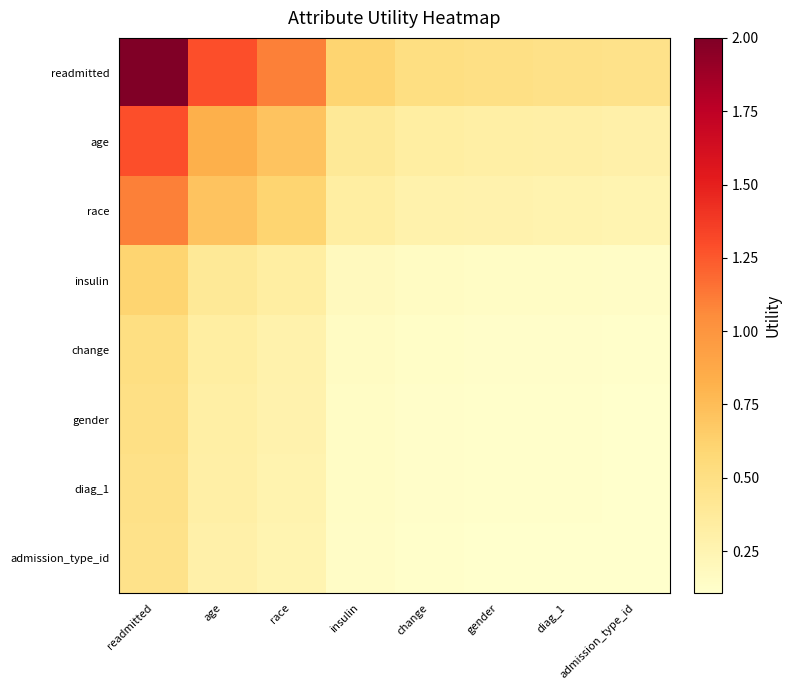

List the series in order of their peak value, lowest first.

admission_type_id, diag_1, gender, change, insulin, race, age, readmitted